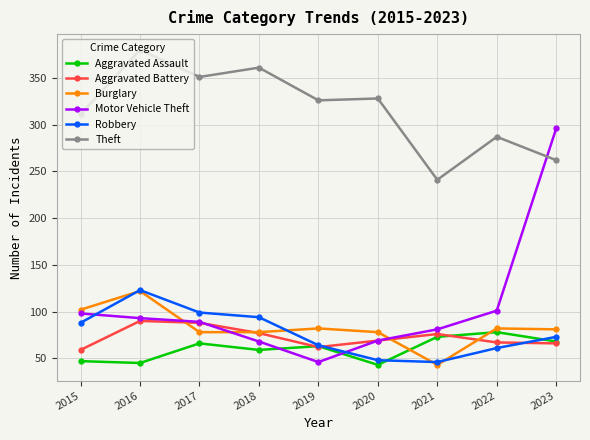

Is the value of Aggravated Assault at 2015 greater than the value of Robbery at 2023?

No